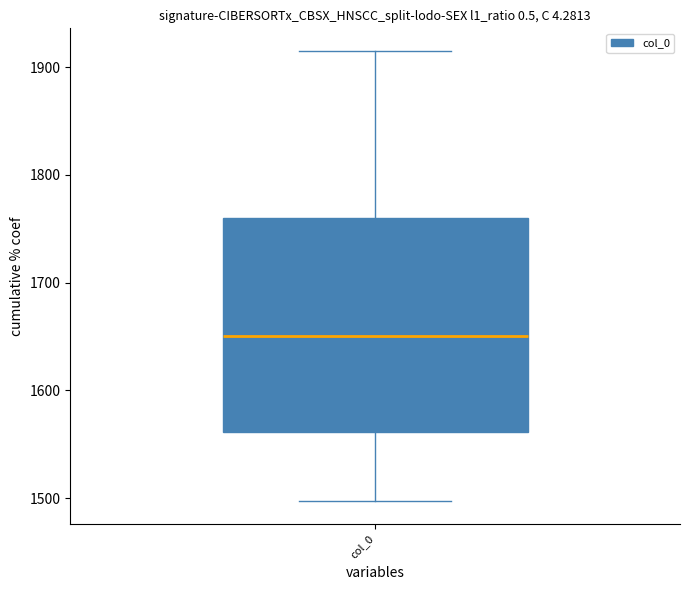

Read this box plot against the y-axis: the position of the median line, the range covered by the box, and the ends of both whiskers. The values are not printed on the chart, so give them approximately, as read against the axis.

median 1650, box 1560 to 1760, whiskers 1500 to 1920